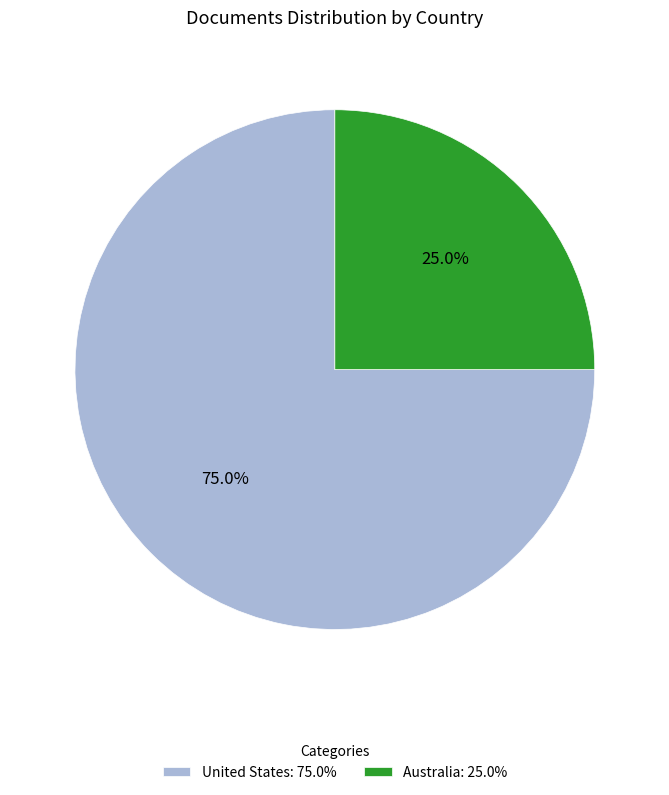

Is United States the majority of the pie?

Yes